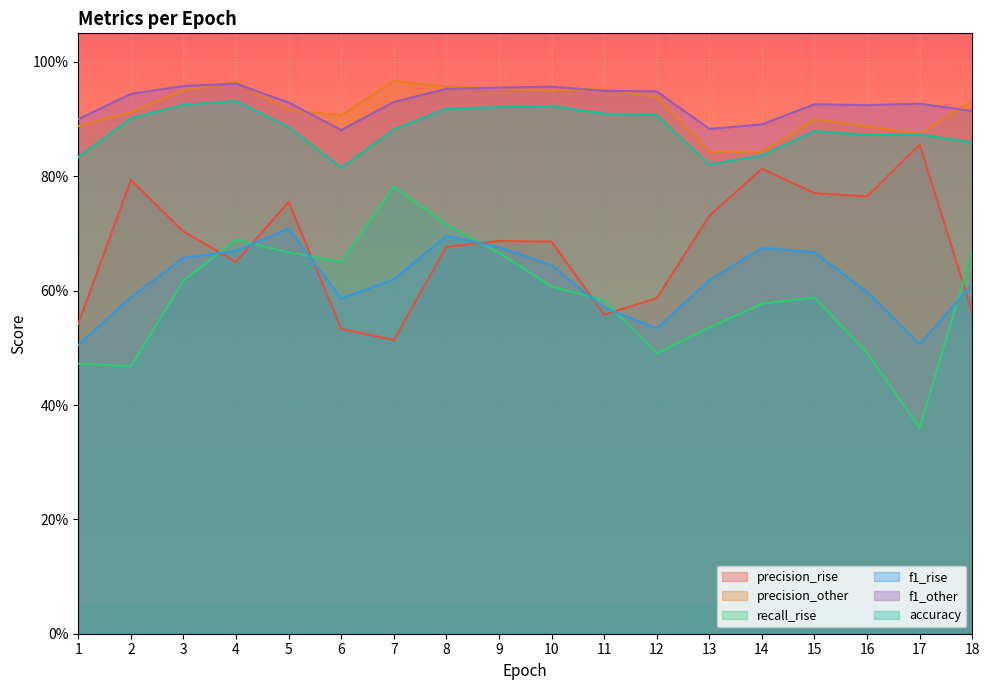

How many times do precision_rise and f1_rise cross each other?

7